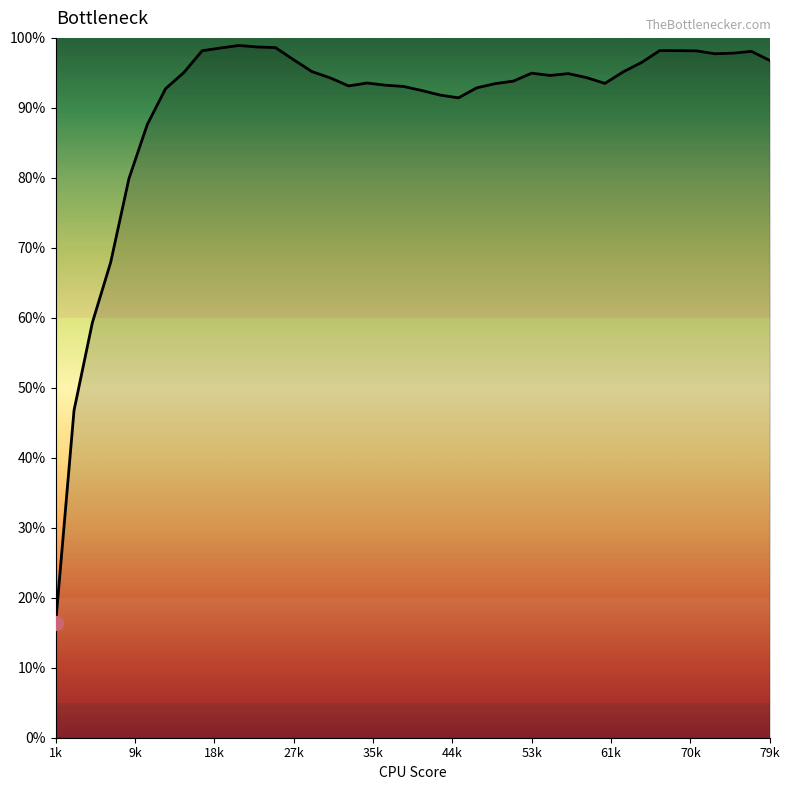

What is the smallest value displayed?

16.4